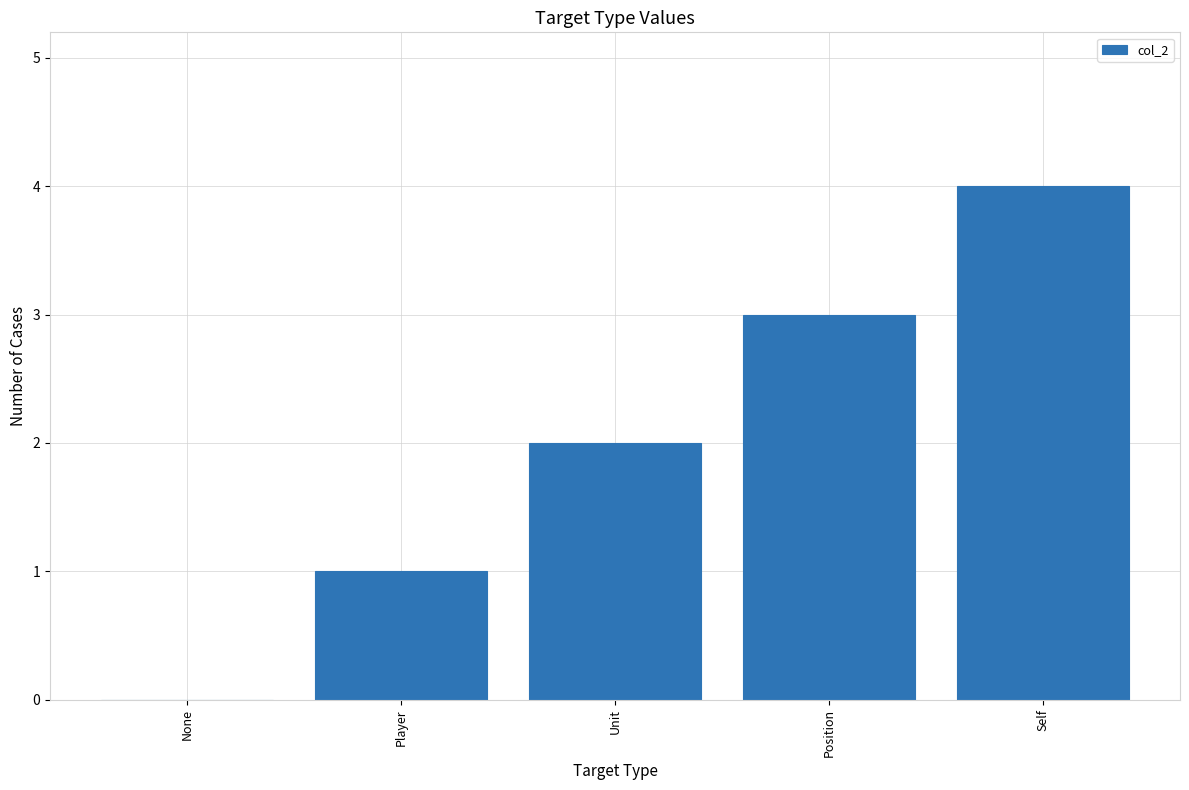

Which label corresponds to the largest value in the chart?

Self